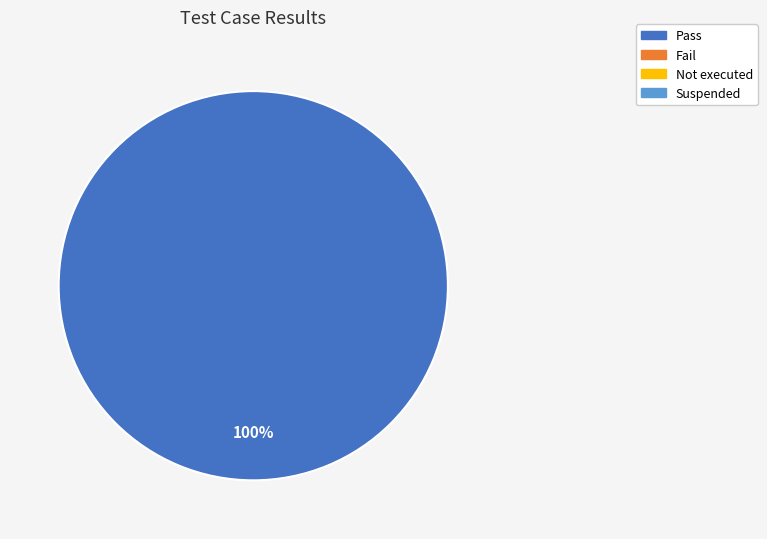

Does any single category account for the majority?

Yes